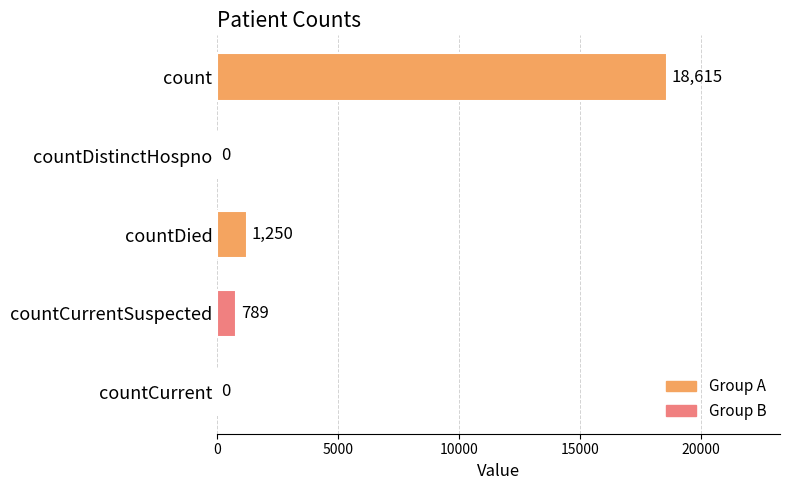

True or false: the data shows 6516 at countDistinctHospno.

False